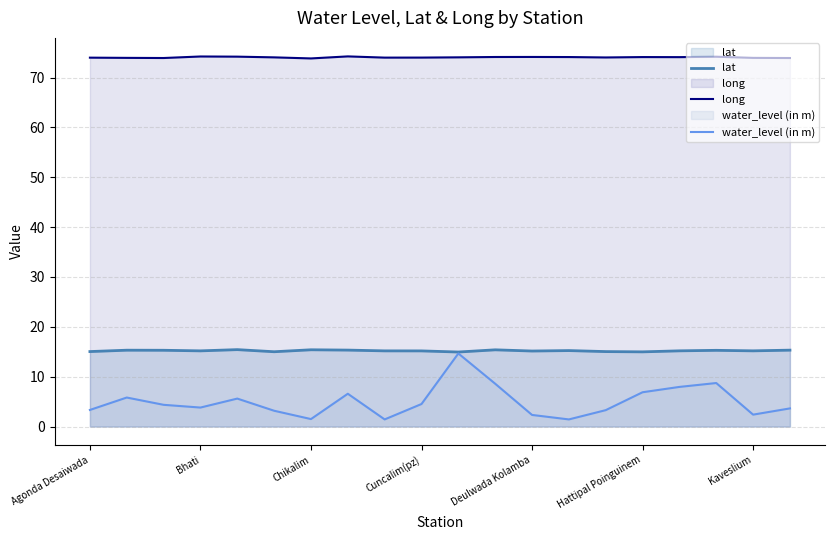

List the series in order of their peak value, highest first.

long, lat, water_level (in m)